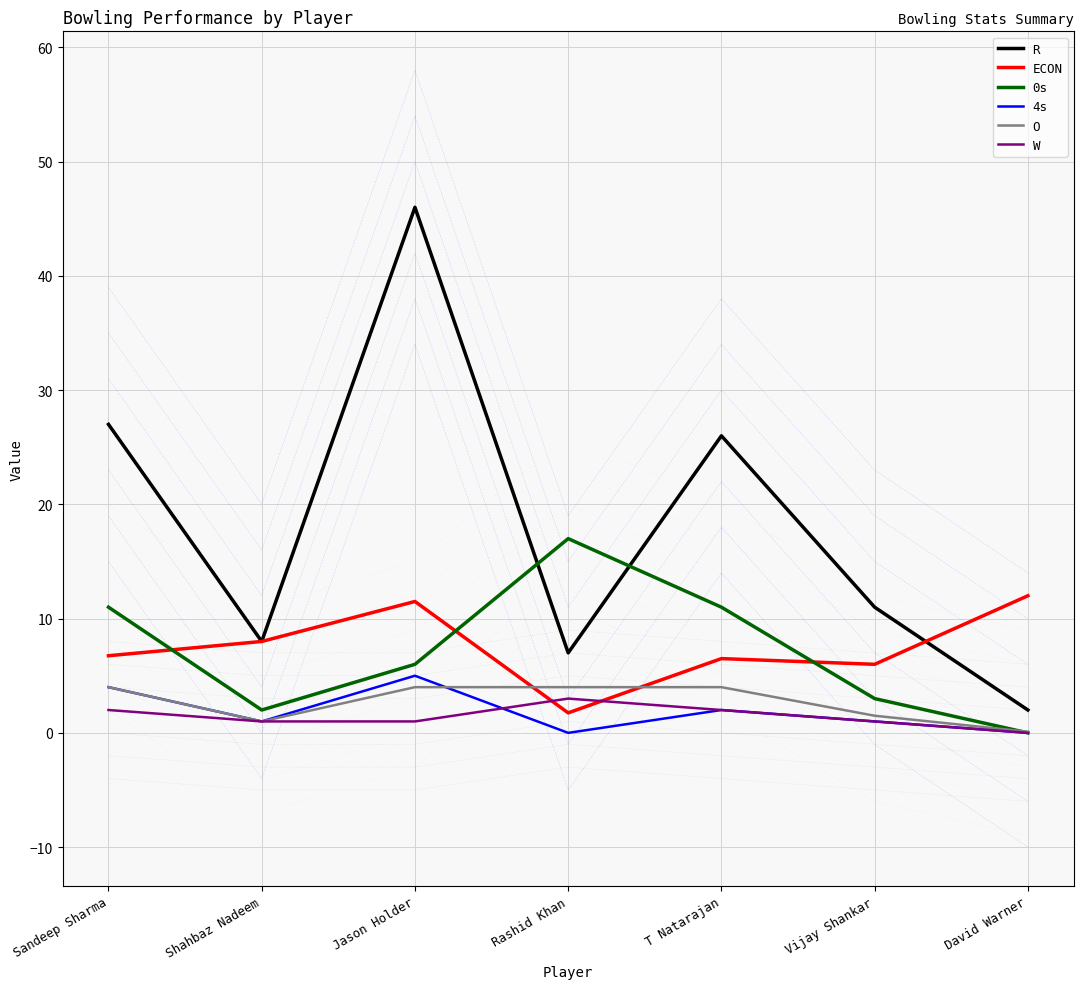

At which category does the chart reach its minimum across all series?

David Warner